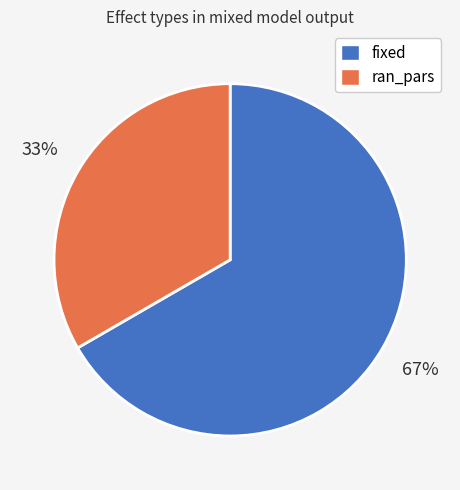

Is it true that ran_pars is 25% of the pie?

False